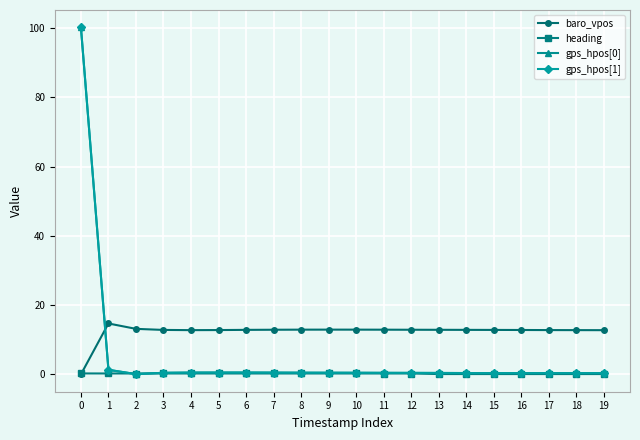

True or false: gps_hpos[0] has a value of 0.4 at 14.

True